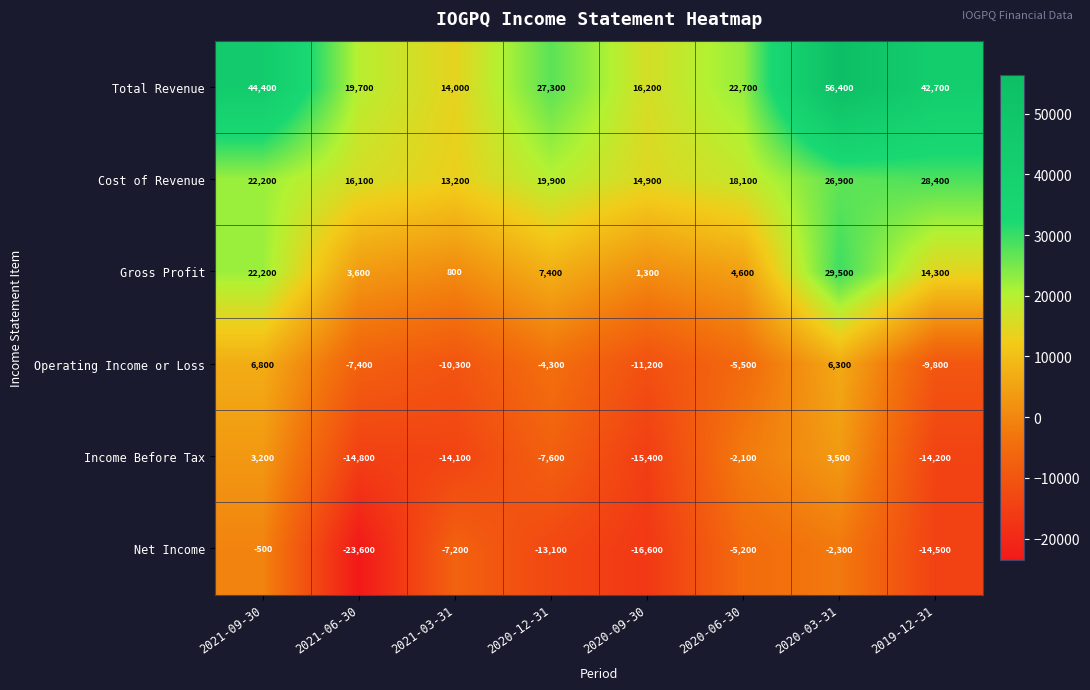

Which series has the largest total across all categories?

Total Revenue